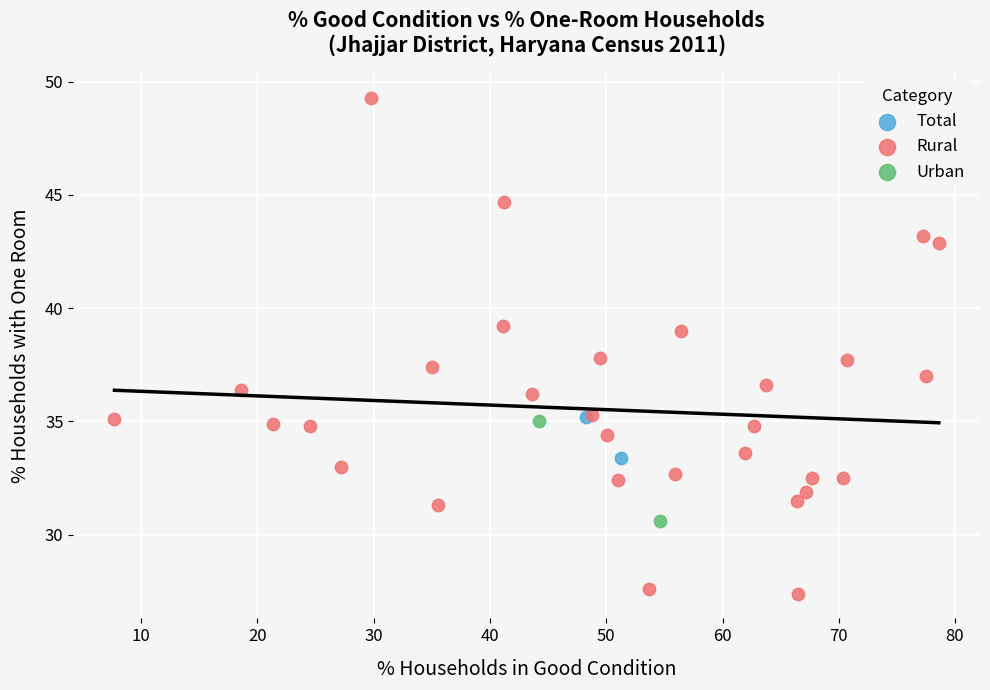

Which series reaches the minimum Y coordinate?

Rural